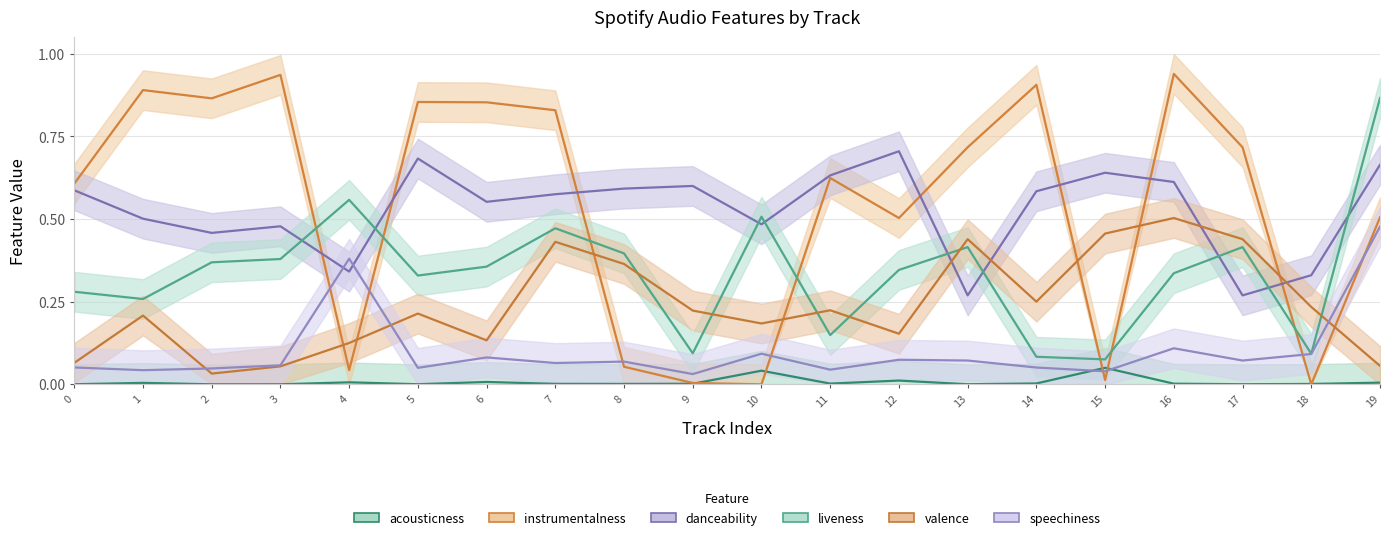

Where is the first local minimum for acousticness?

2